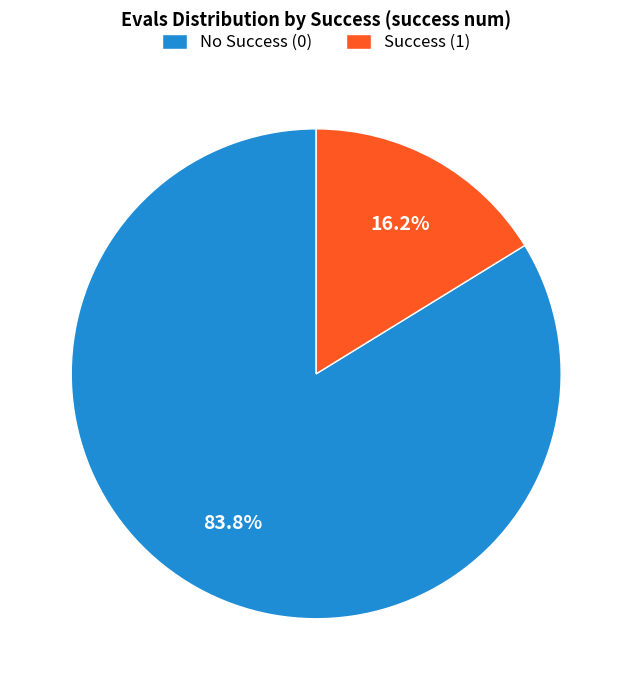

Does No Success (0) represent more than half of the total?

Yes